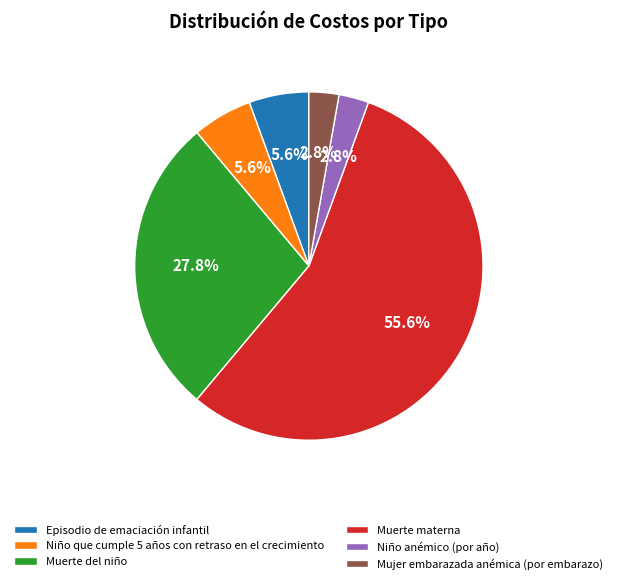

To the nearest percent, what is the difference between the Muerte materna and Niño que cumple 5 años con retraso en el crecimiento slice percentages?

50%